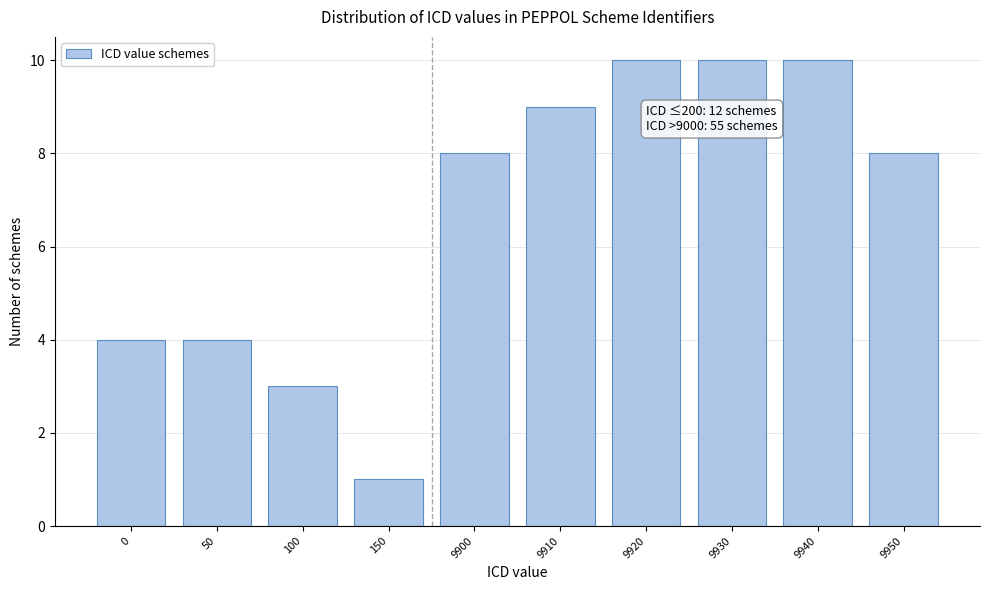

Reading right to left, list all the values displayed in this chart.

9950=8	9940=10	9930=10	9920=10	9910=9	9900=8	150=1	100=3	50=4	0=4